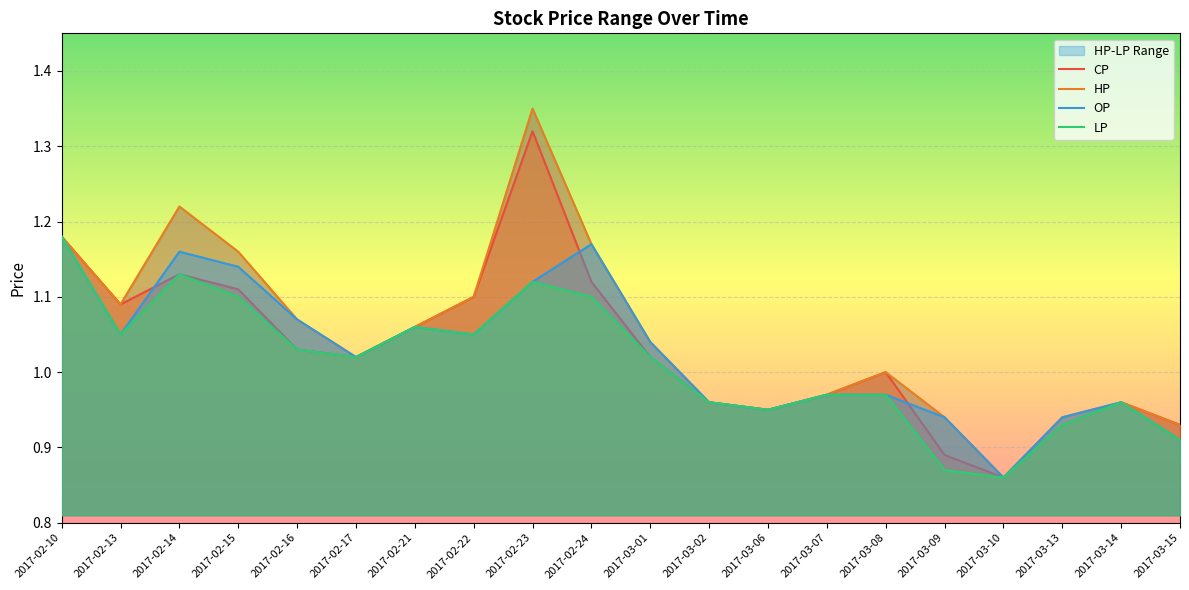

In LP, how many points are lower than both neighbors (excluding endpoints)?

5